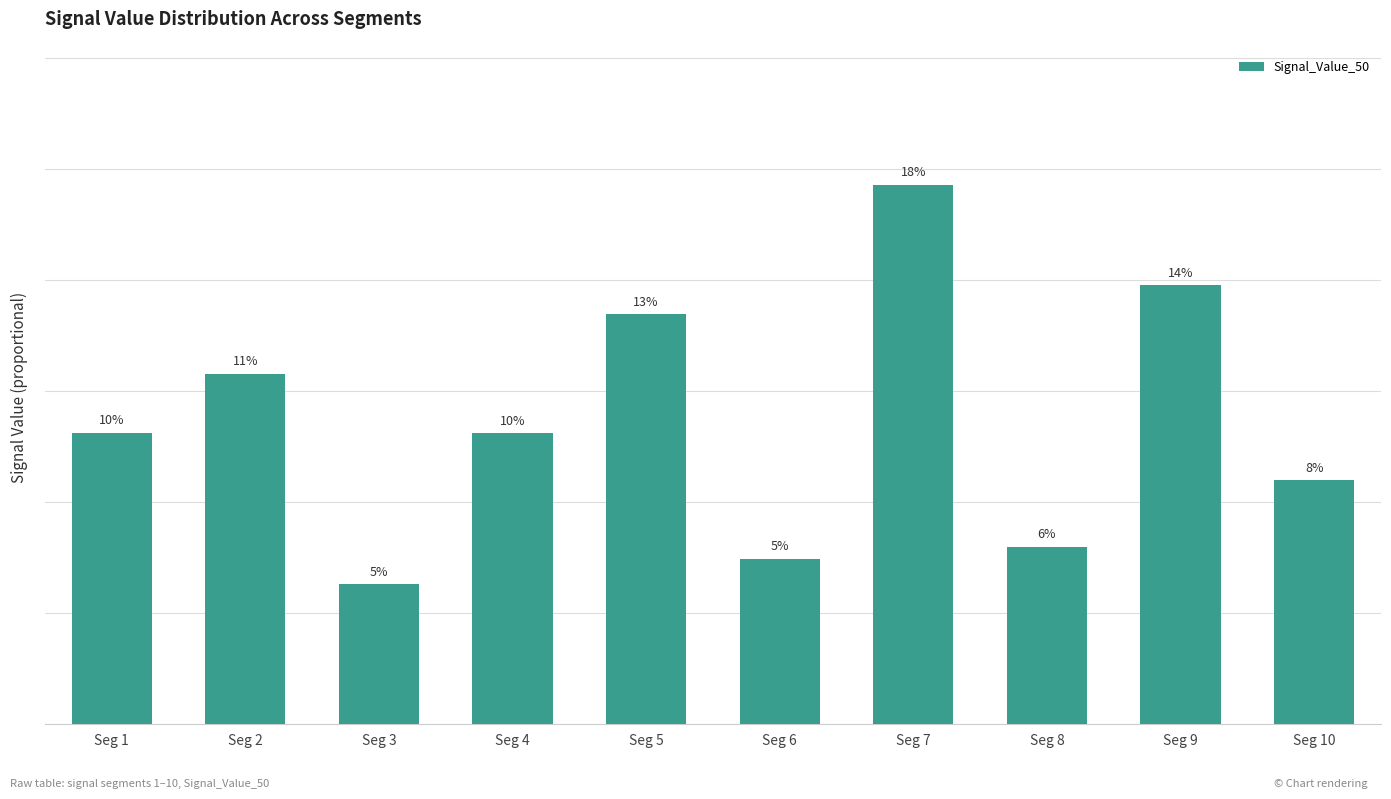

Does the chart contain stacked bars?

No